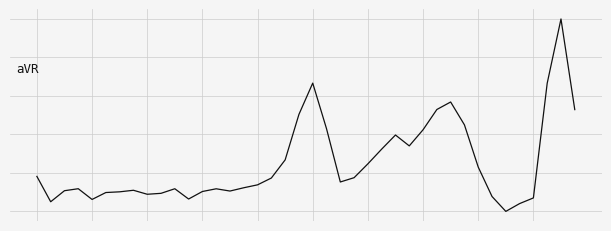

Is this an area chart (filled region under the line)?

No